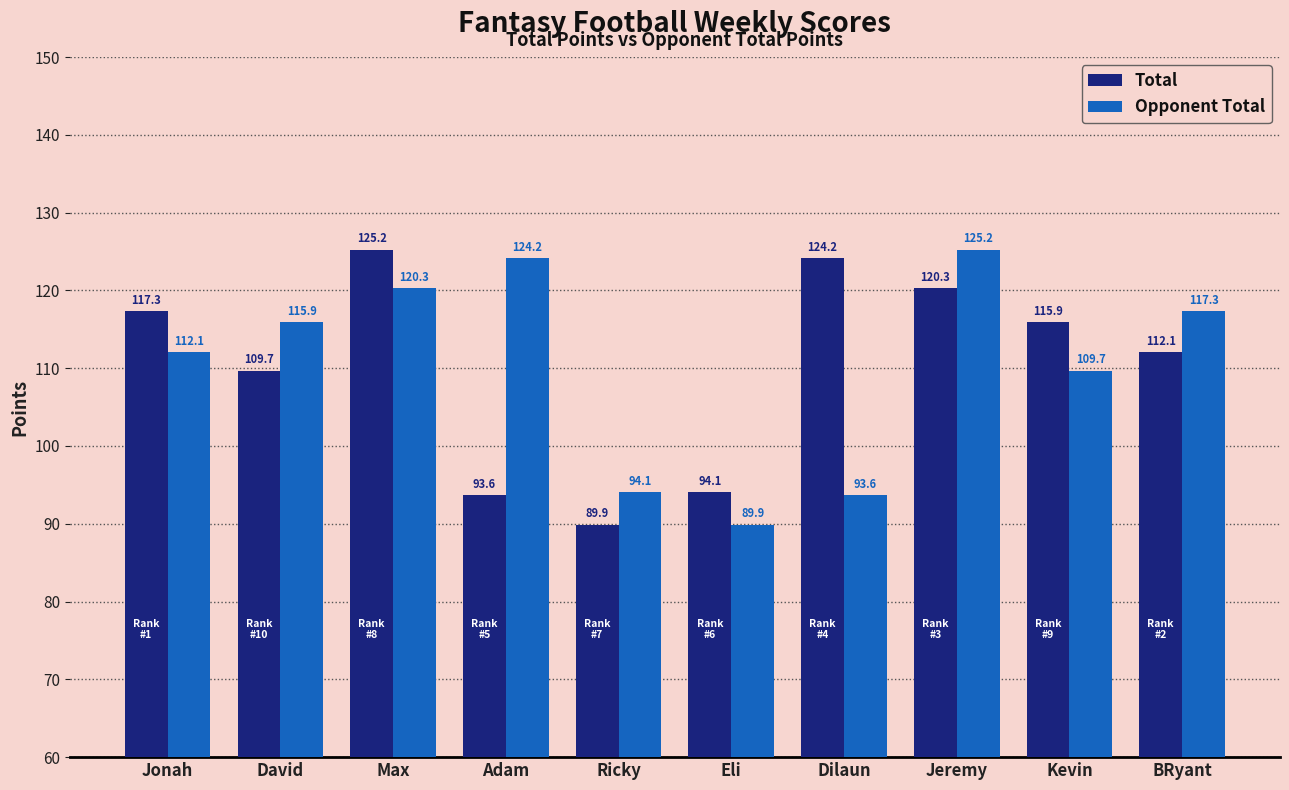

Is the value of Opponent Total at Jonah greater than the value of Total at Kevin?

No